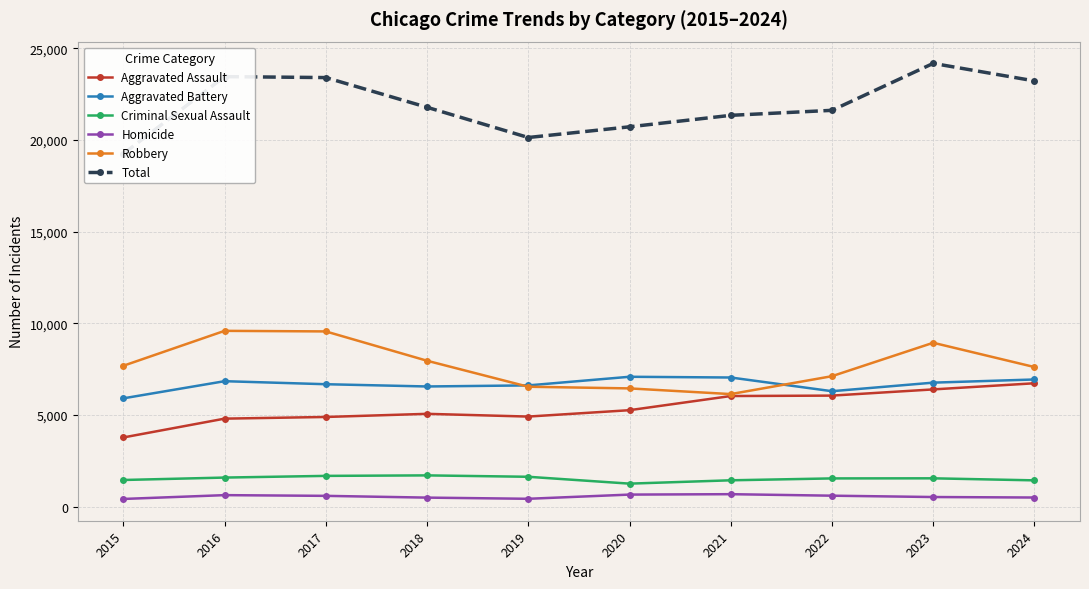

What is the approximate value of Aggravated Assault at 2017?

4892